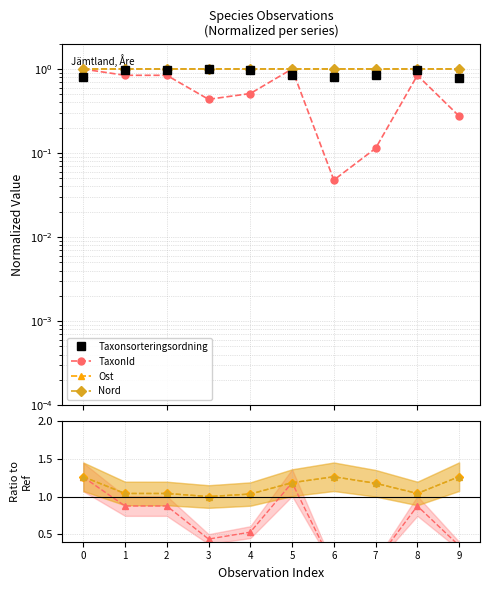

Does the chart display data point markers on the line(s)?

Yes